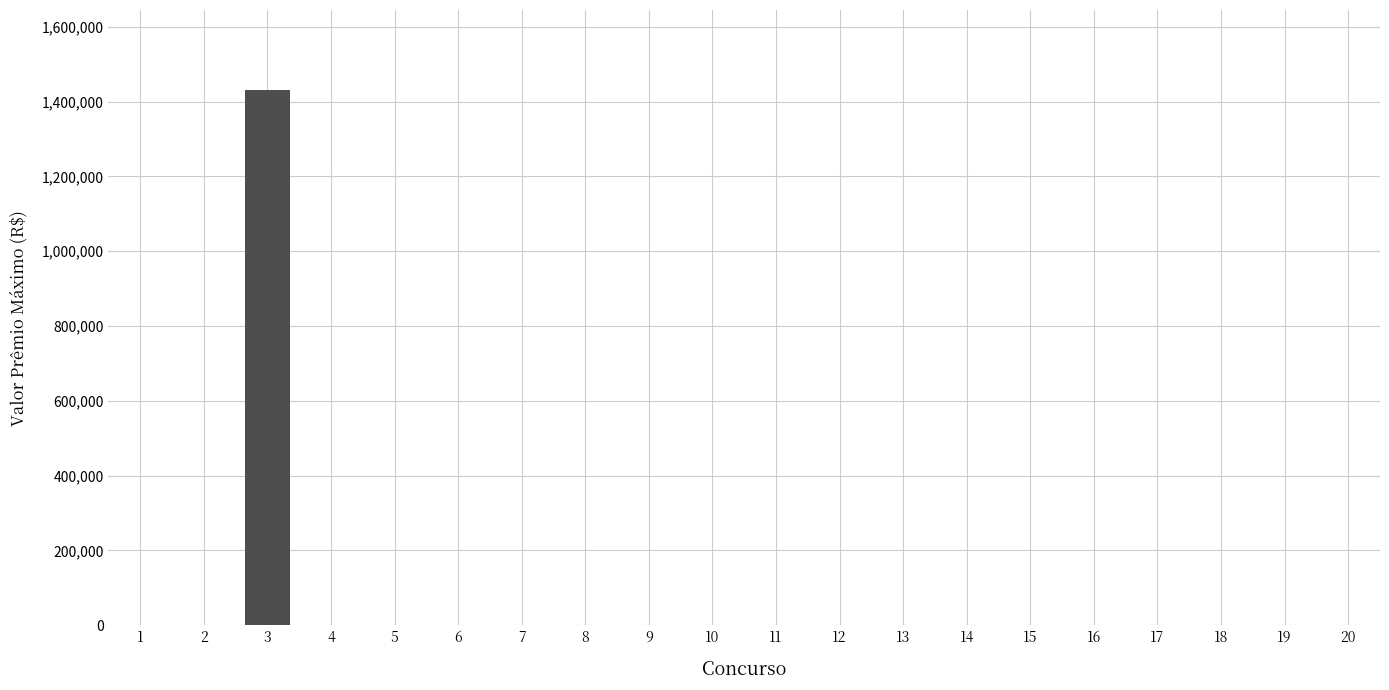

What is the sum of all values?

1430638.8